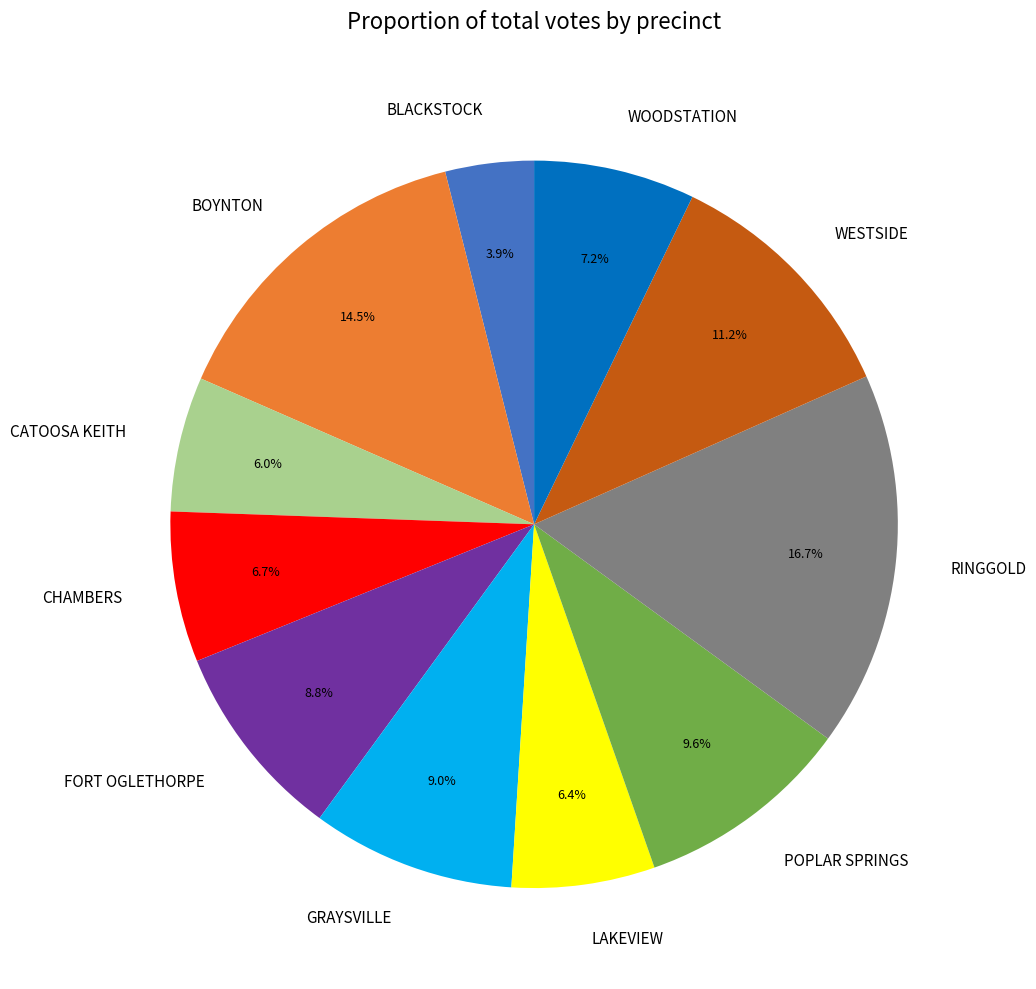

Count the number of slices in the pie.

11